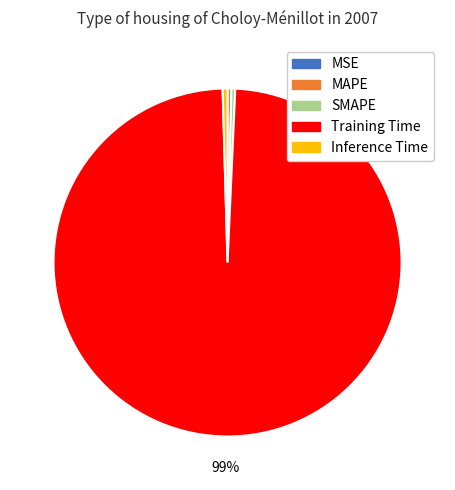

To the nearest percent, what is the average slice percentage?

20%